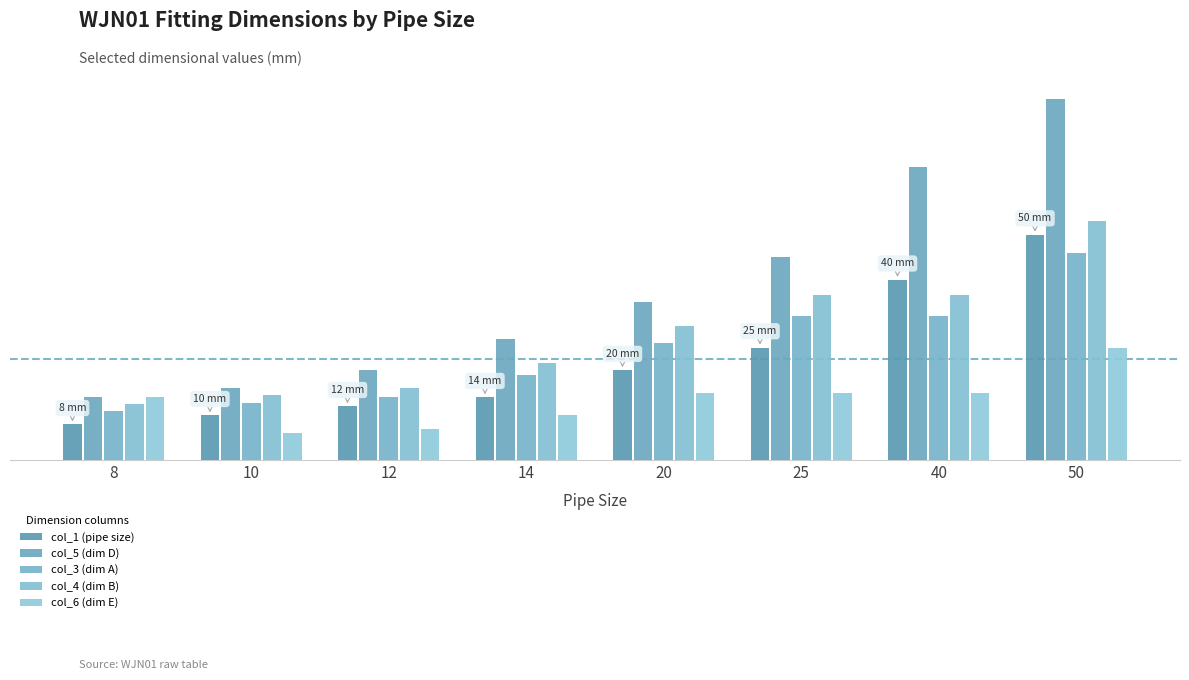

Is it true that col_5 (dim D) equals 12.0 at 14?

False